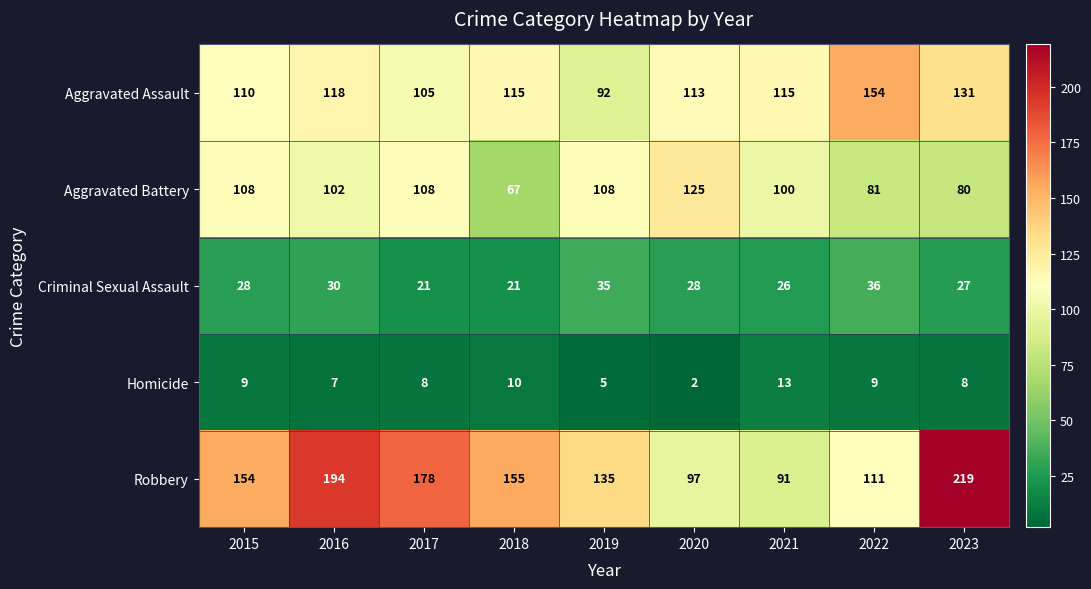

What is the average value of the Aggravated Battery series?

98